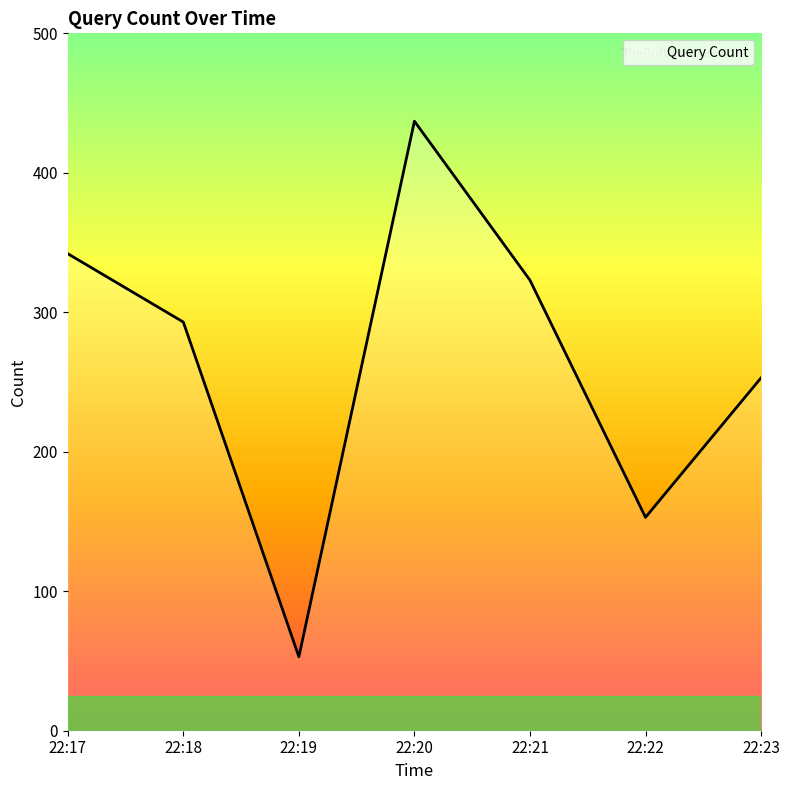

What value does the data have at 22:18, to the nearest 10?

290